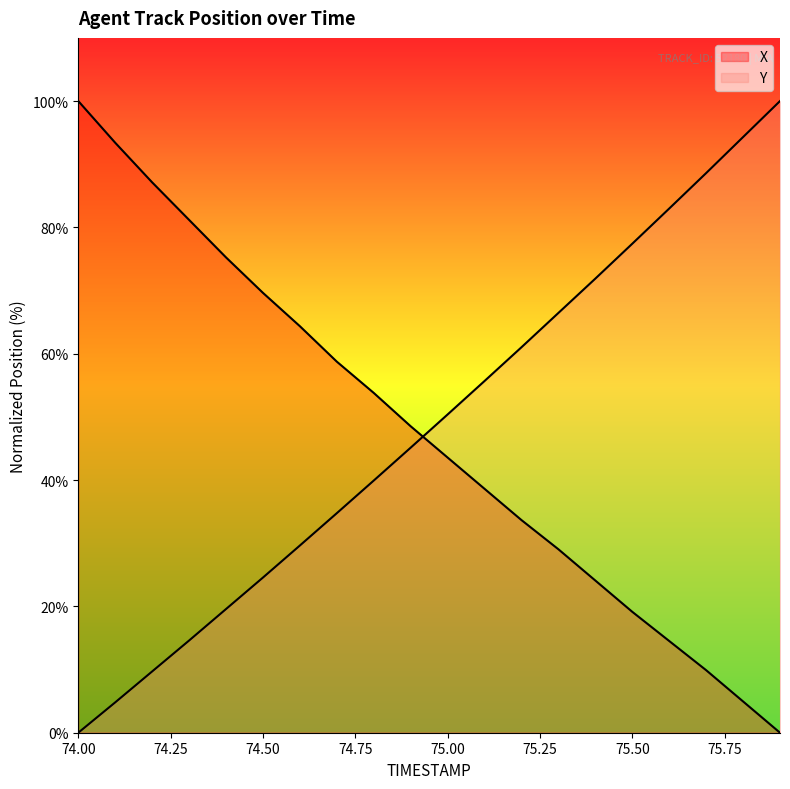

Reading left to right, what are all the values shown in this chart?

X: 100.0	93.4	87.1	81.2	75.2	69.6	64.4	58.7	53.8	48.5	43.6	38.6	33.7	29.0	24.1	19.1	14.5	9.9	5.0	0.0
Y: 0.0	4.8	9.7	14.6	19.6	24.6	29.6	34.8	39.9	45.1	50.4	55.7	61.0	66.5	71.9	77.4	83.0	88.6	94.3	100.0